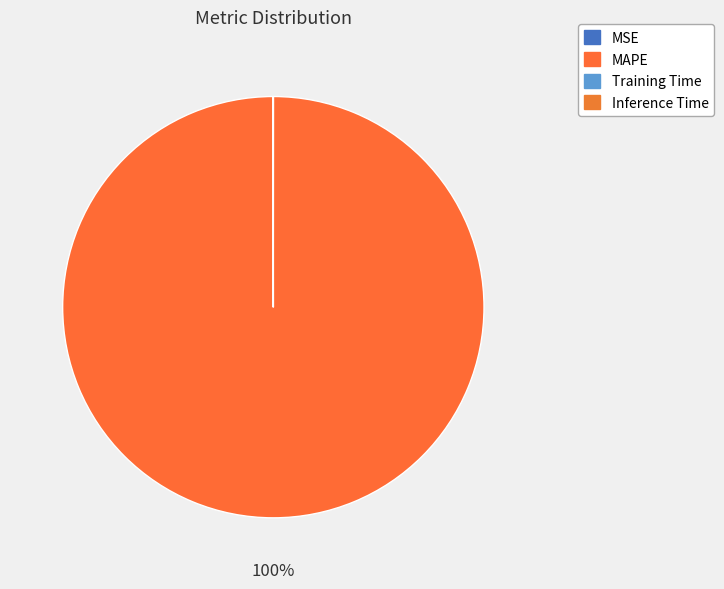

The MSE slice represents 13% of the pie. True or false?

False